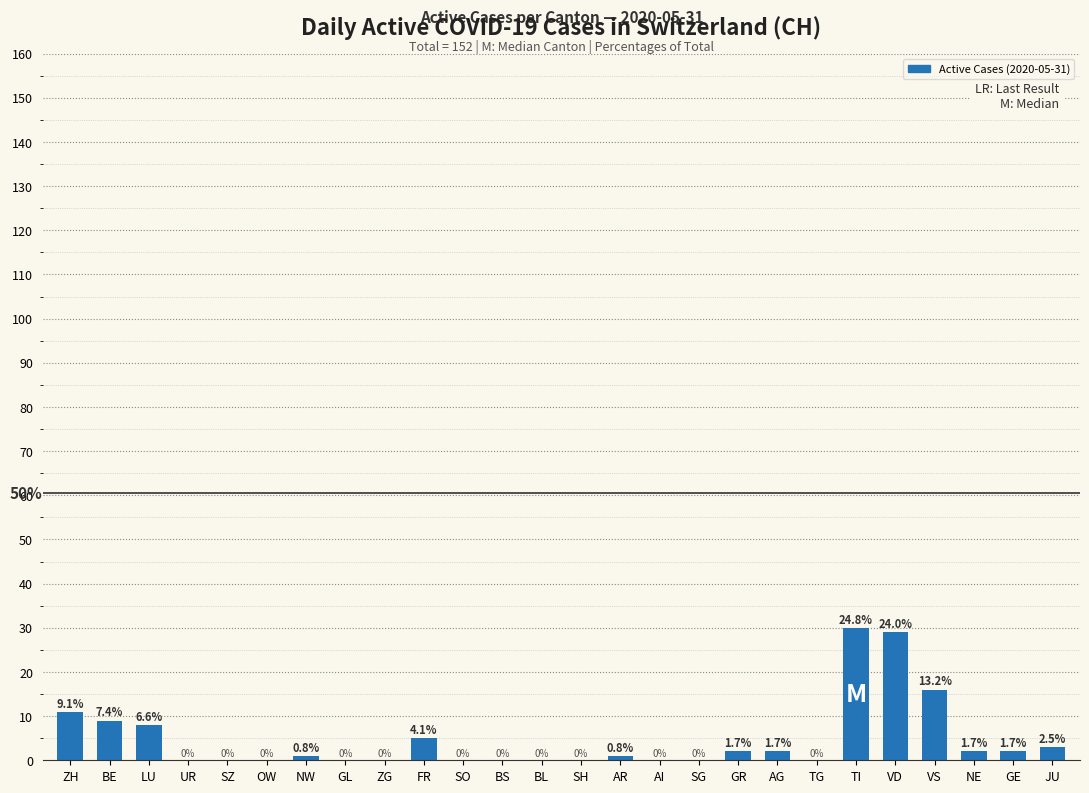

Is it true that the value at LU is 6?

False